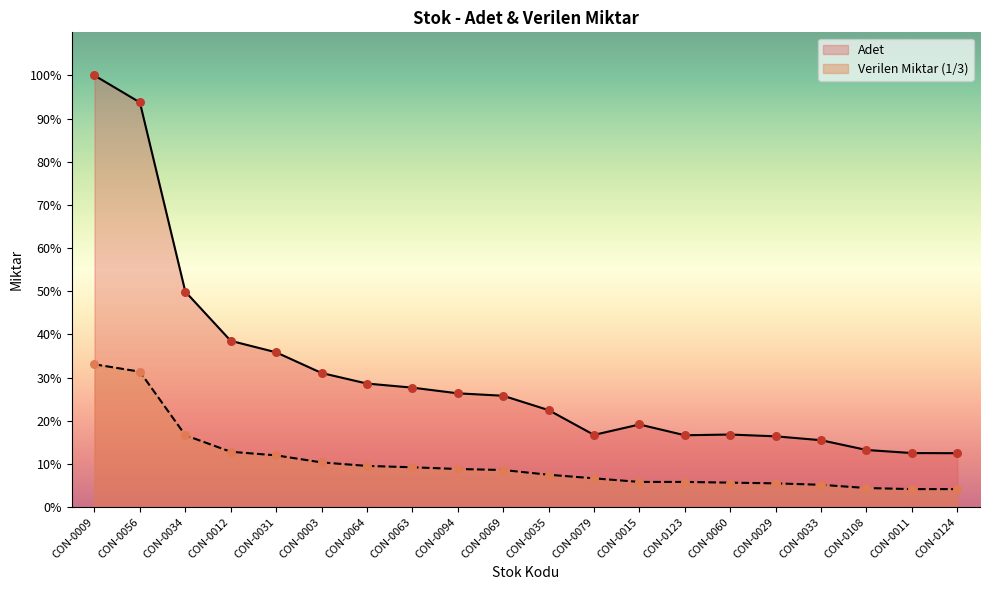

What are all the series names shown in the legend?

Adet, Verilen Miktar (1/3)